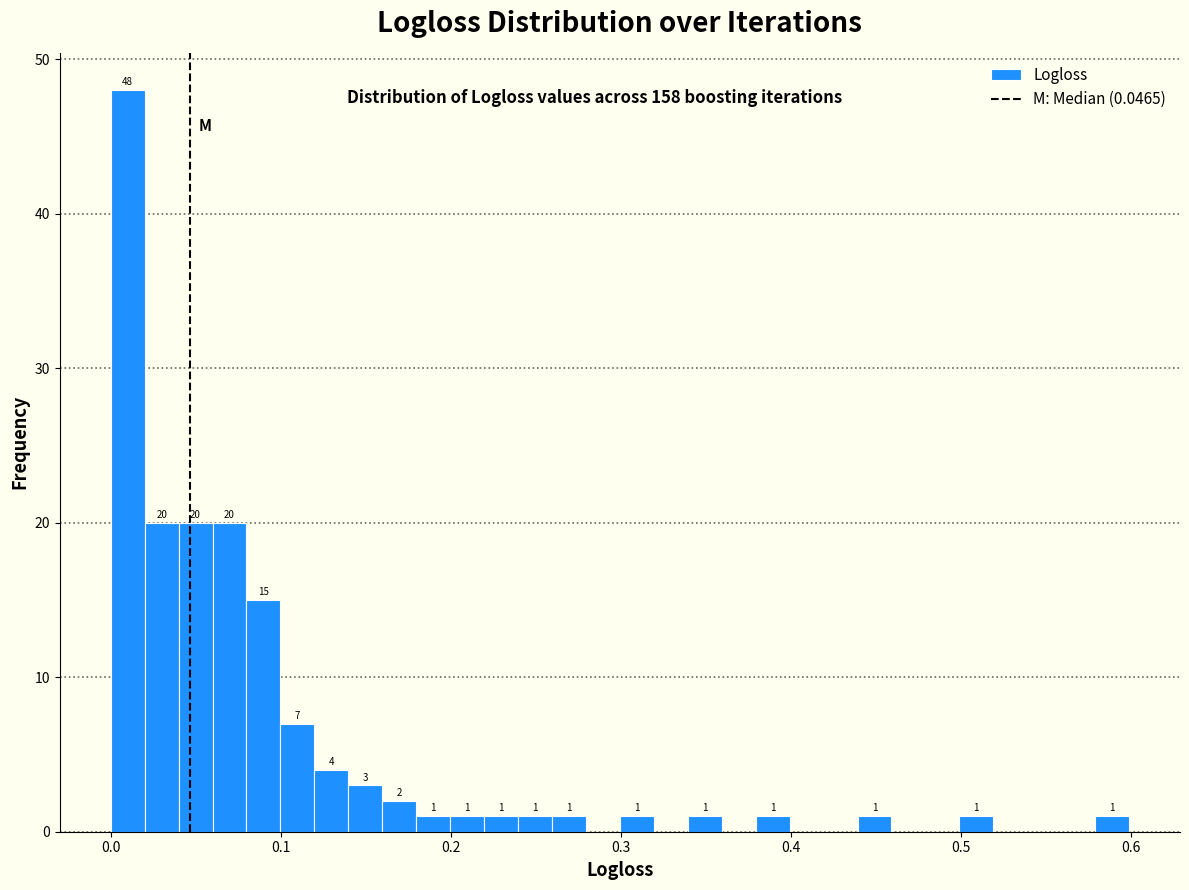

Around what value on the x-axis is the tallest bar? Give the approximate position of its centre, as read against the axis.

0.01